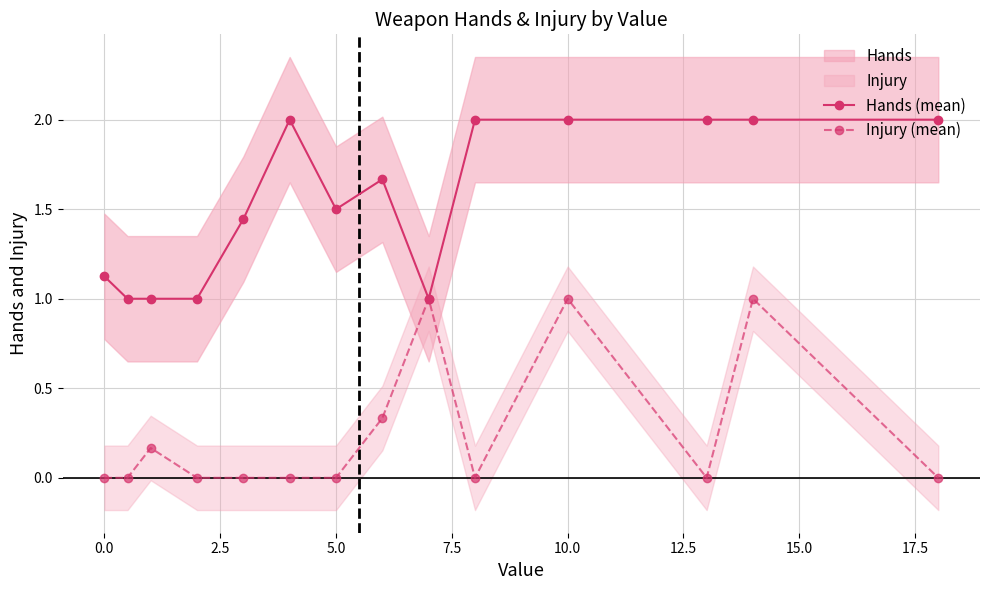

What is the maximum value for Injury (mean)?

1.0